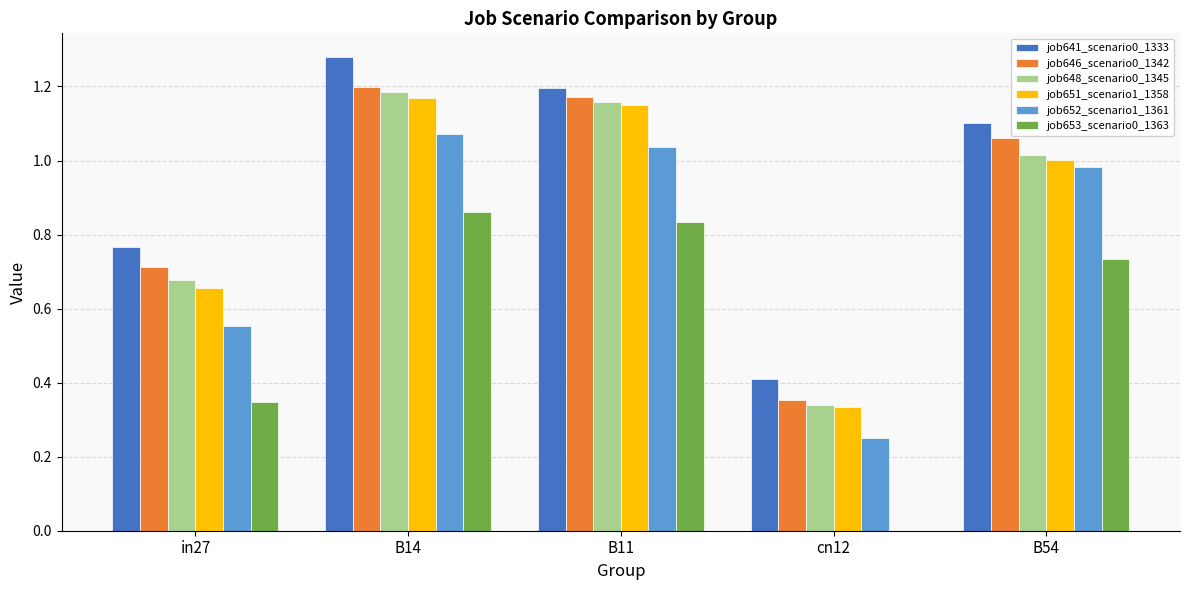

The value of job653_scenario0_1363 at B11 is 0.4. True or false?

False